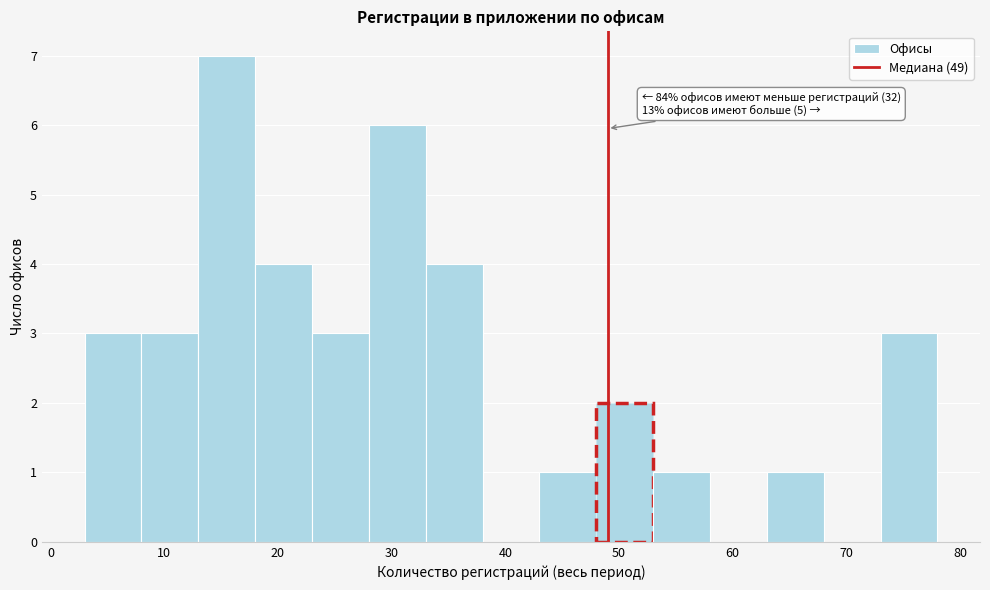

Over which range of the x-axis is the bar tallest?

13 to 18